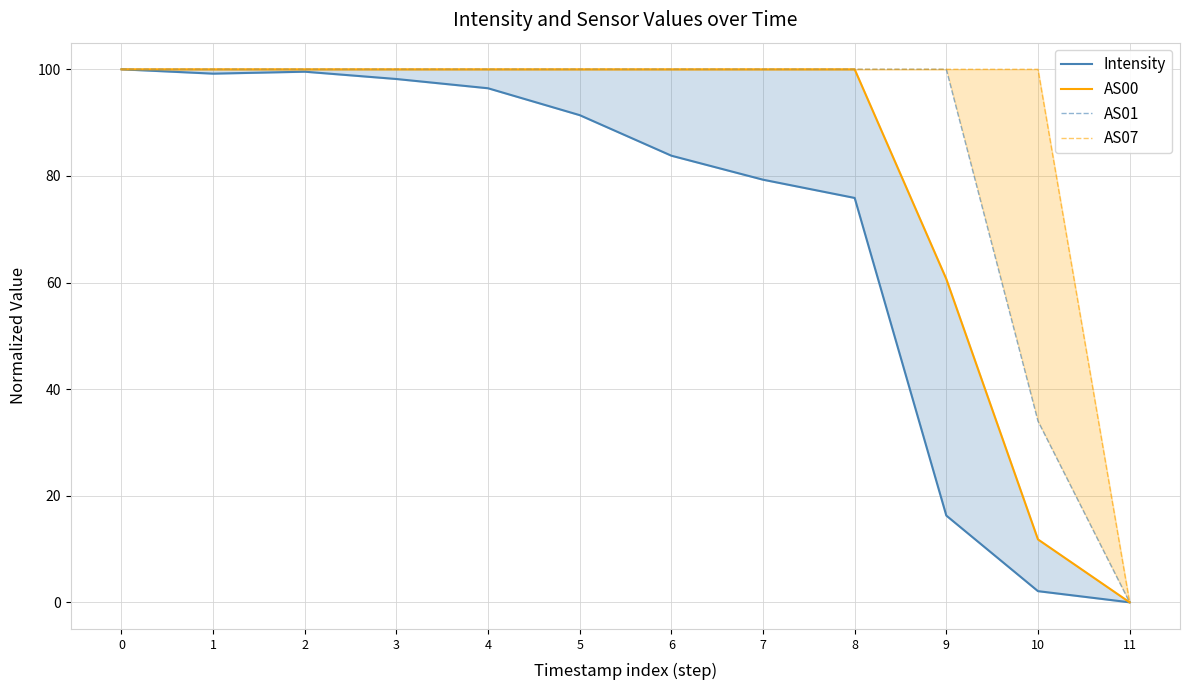

Reading right to left, what are all the values shown in this chart?

Intensity: 0.0	2.1	16.3	75.9	79.3	83.8	91.4	96.4	98.2	99.6	99.2	100.0
AS00: 0.0	11.8	60.7	100.0	100.0	100.0	100.0	100.0	100.0	100.0	100.0	100.0
AS01: 0.0	34.0	100.0	100.0	100.0	100.0	100.0	100.0	100.0	100.0	100.0	100.0
AS07: 0.0	100.0	100.0	100.0	100.0	100.0	100.0	100.0	100.0	100.0	100.0	100.0